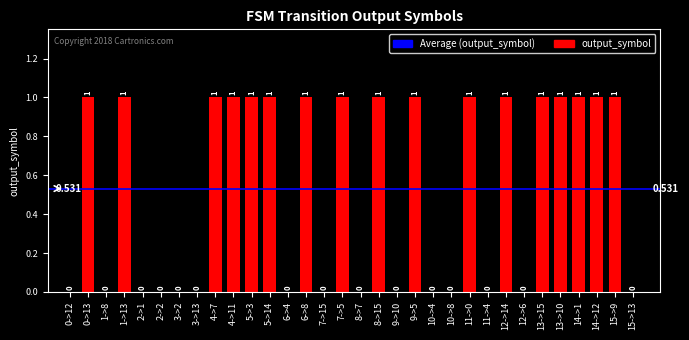

What is the sum of all values?

17